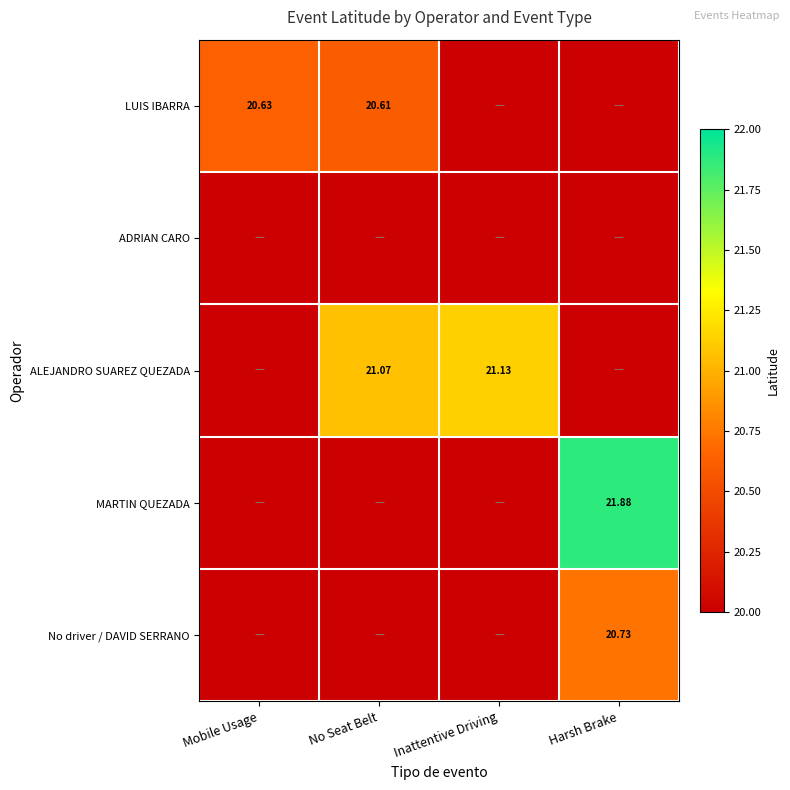

What is the total value across all series at Mobile Usage?

20.6